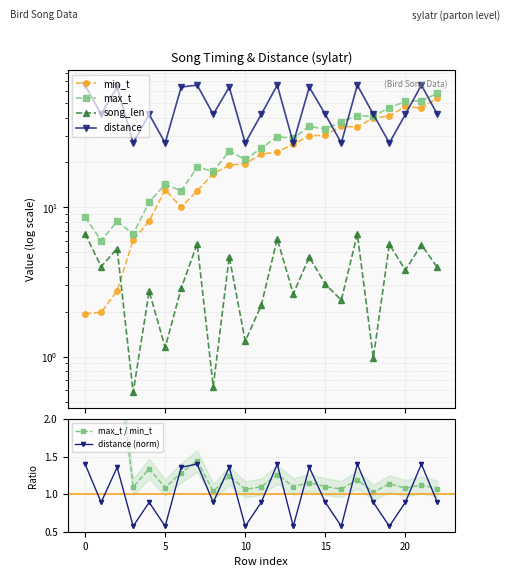

How many interior local peaks does the distance (norm) series have?

8